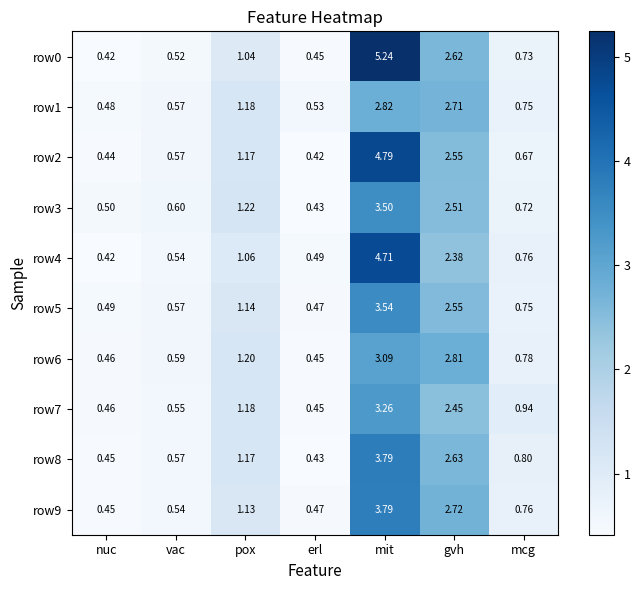

Which label corresponds to the largest value in the chart?

mit